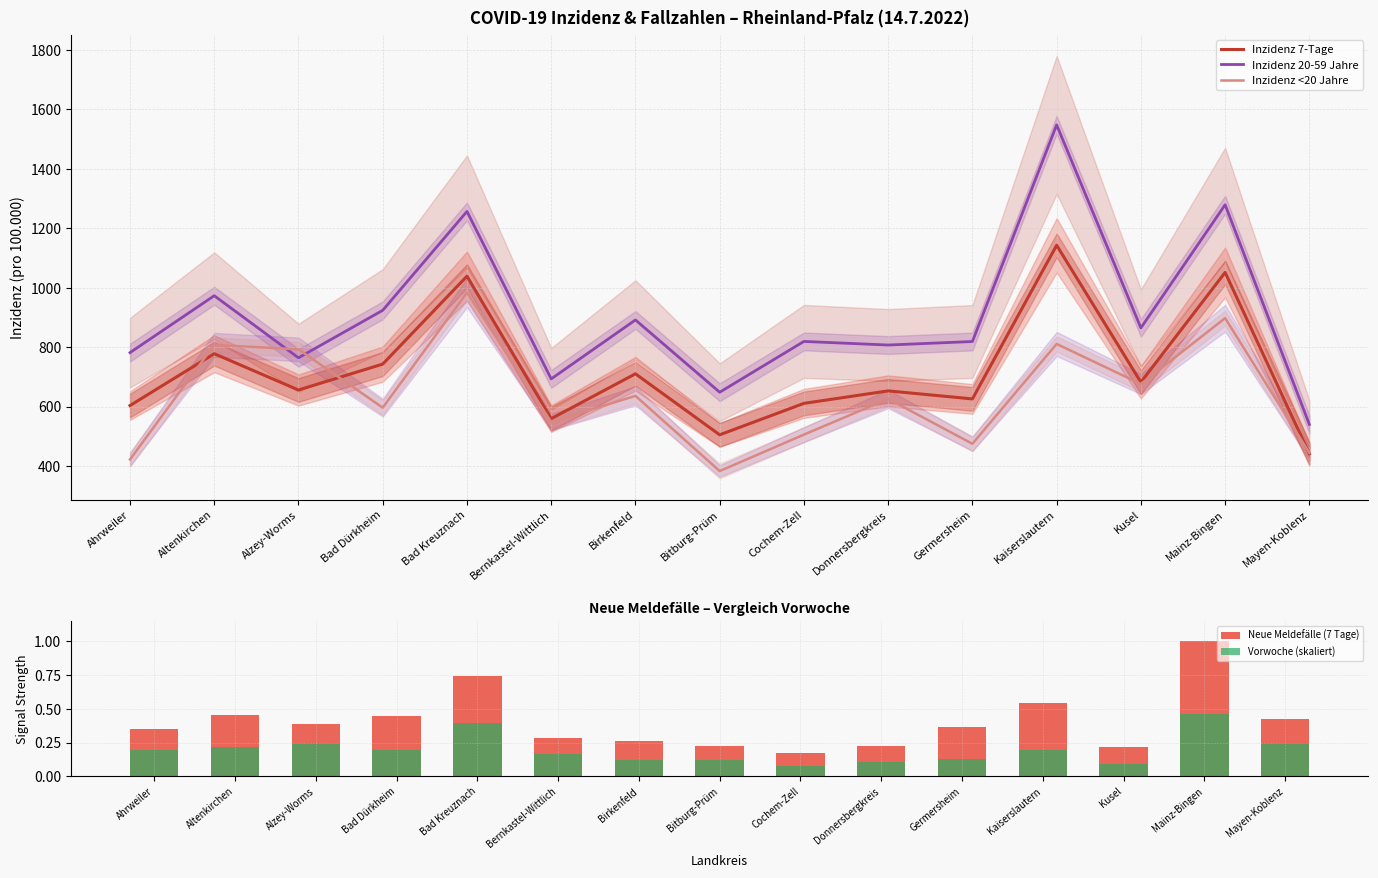

Which series has the largest total across all categories?

Inzidenz 20-59 Jahre